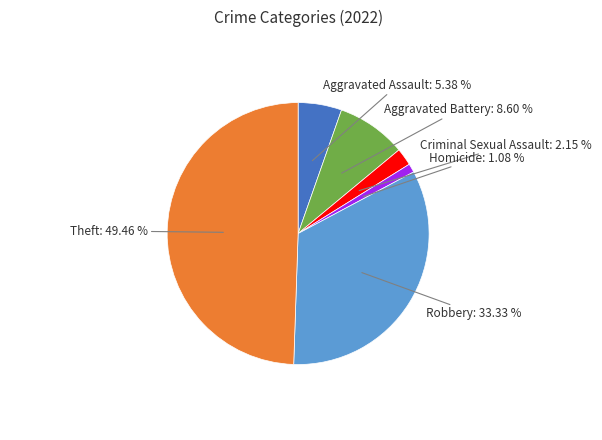

Is there a majority slice in this chart?

No